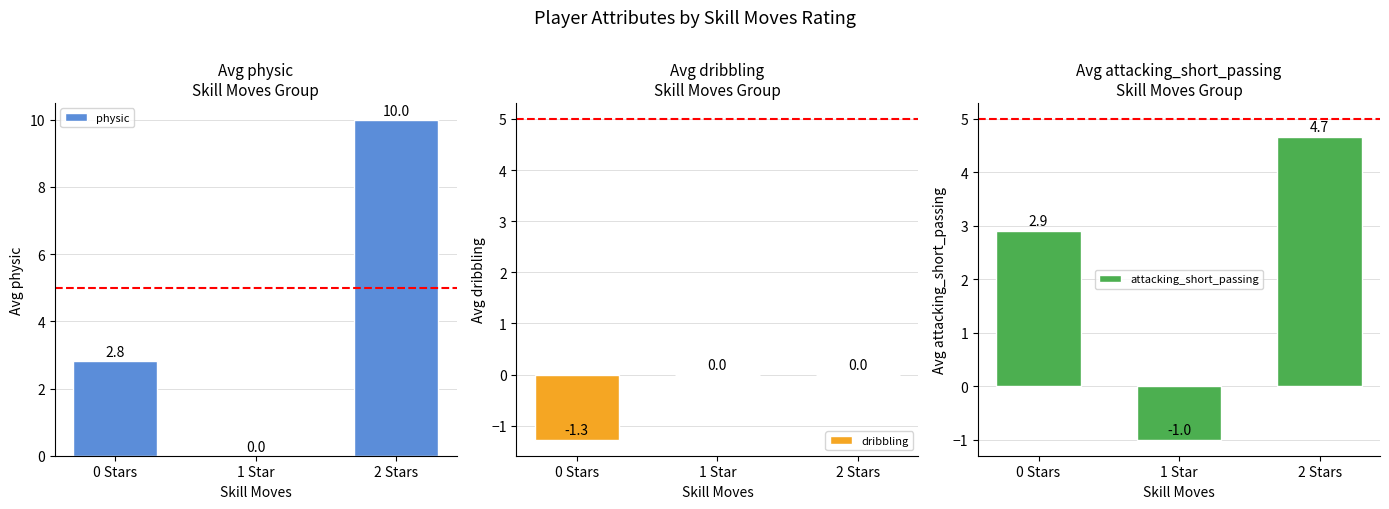

At which label does dribbling reach its peak?

1 Star